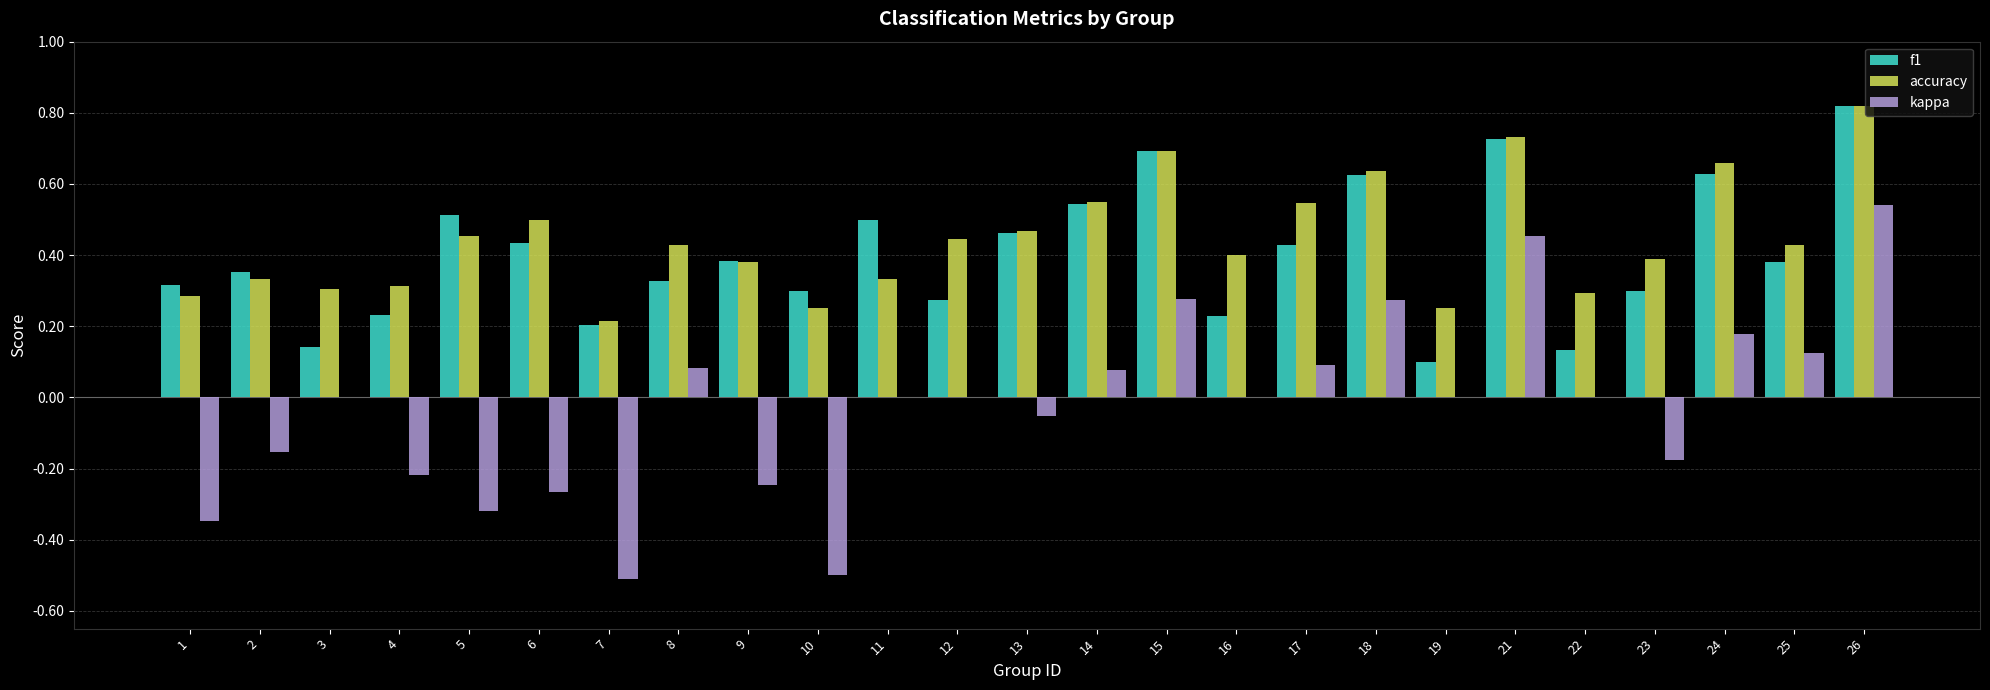

Is the value of accuracy at 16 greater than the value of kappa at 11?

Yes